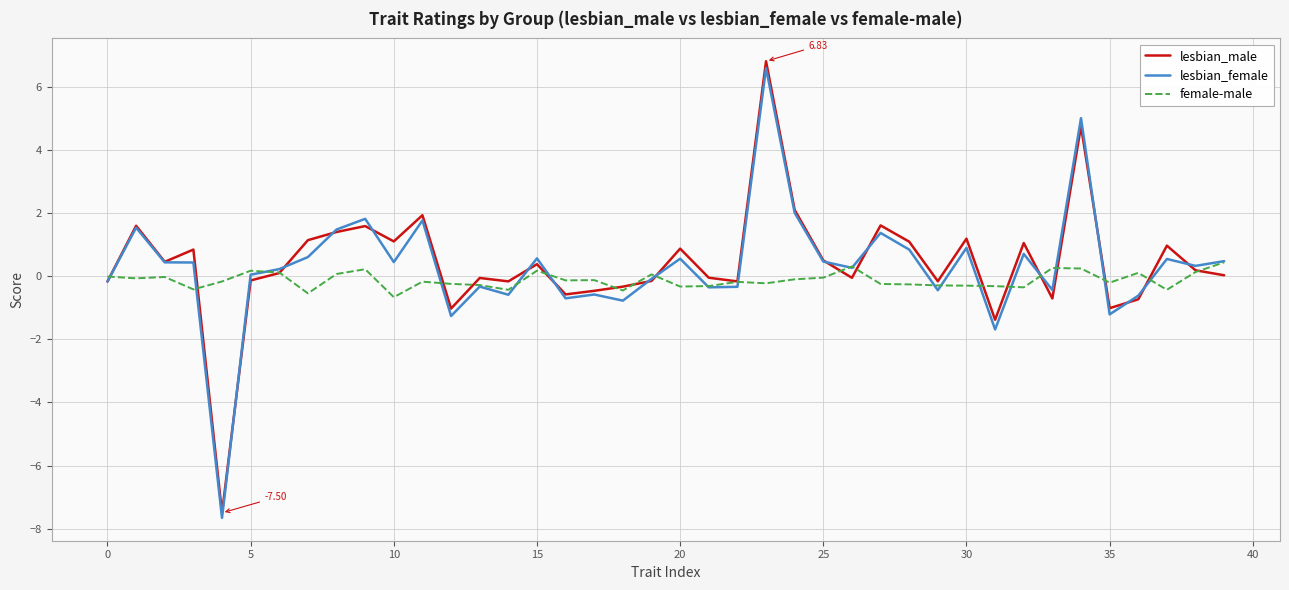

Which series has the largest range (max minus min)?

lesbian_male